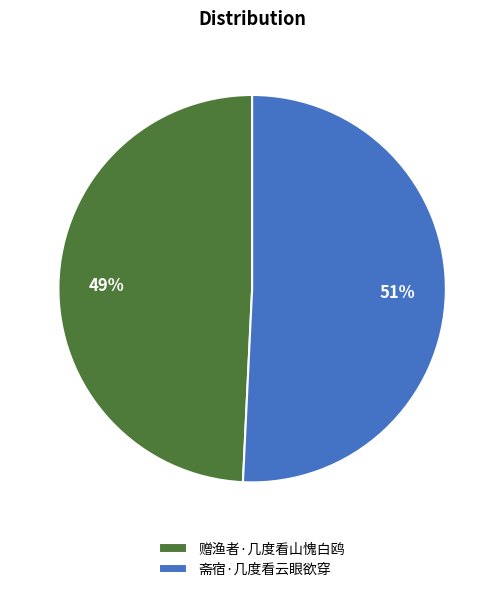

Approximately how many times larger is the value at 斋宿·几度看云眼欲穿 compared to 赠渔者·几度看山愧白鸥?

1.0